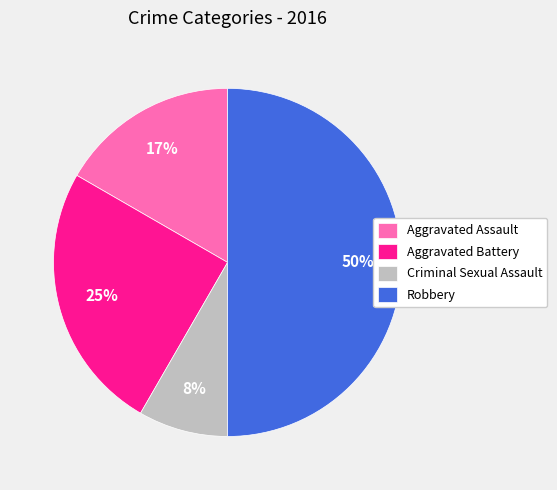

To the nearest percent, what portion does Aggravated Battery represent?

25%